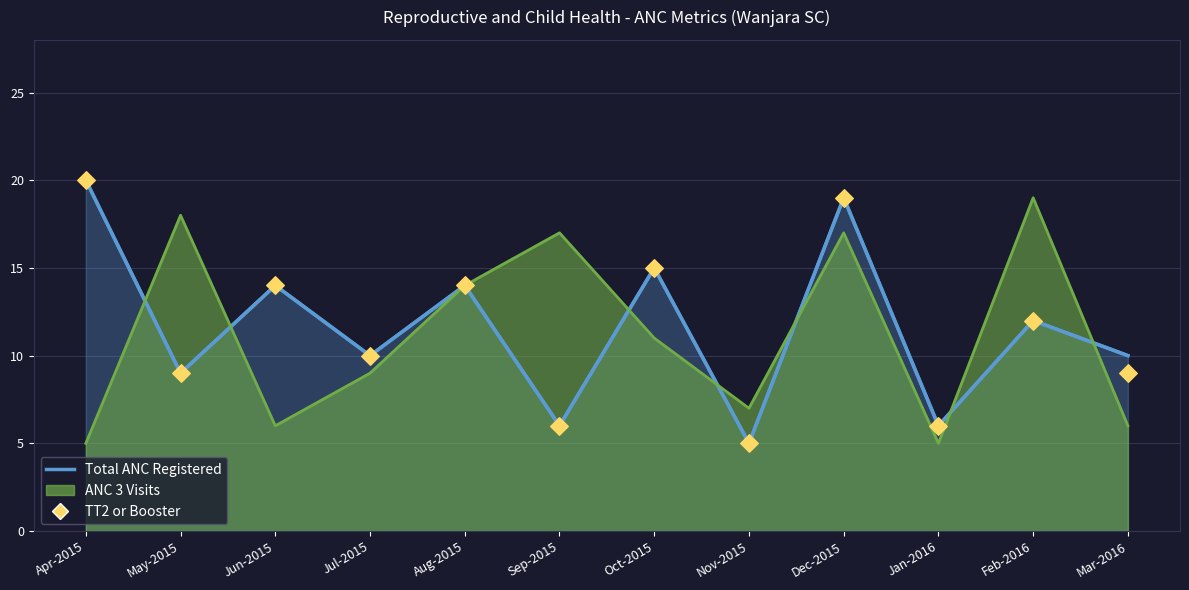

Approximately how many times larger is the value at Apr-2015 compared to Mar-2016?

2.2